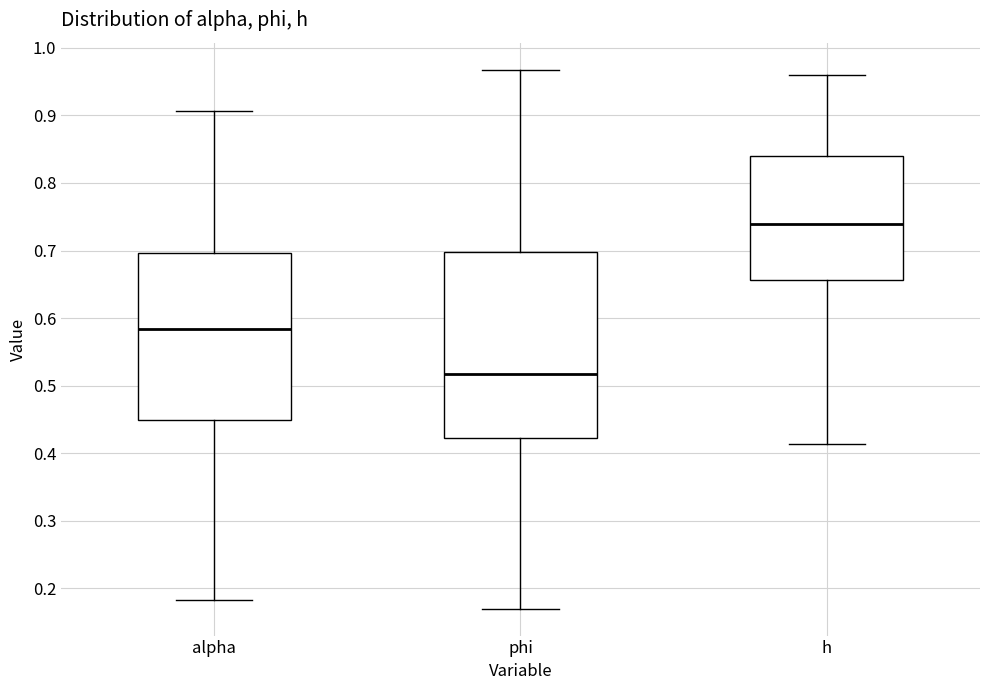

Reading left to right, read every box against the y-axis: the position of its median line, the range the box covers, and the ends of its whiskers. The values are not printed on the chart, so give them approximately, as read against the axis.

alpha: median 0.58, box 0.45 to 0.70, whiskers 0.18 to 0.91
phi: median 0.52, box 0.42 to 0.70, whiskers 0.17 to 0.97
h: median 0.74, box 0.66 to 0.84, whiskers 0.41 to 0.96